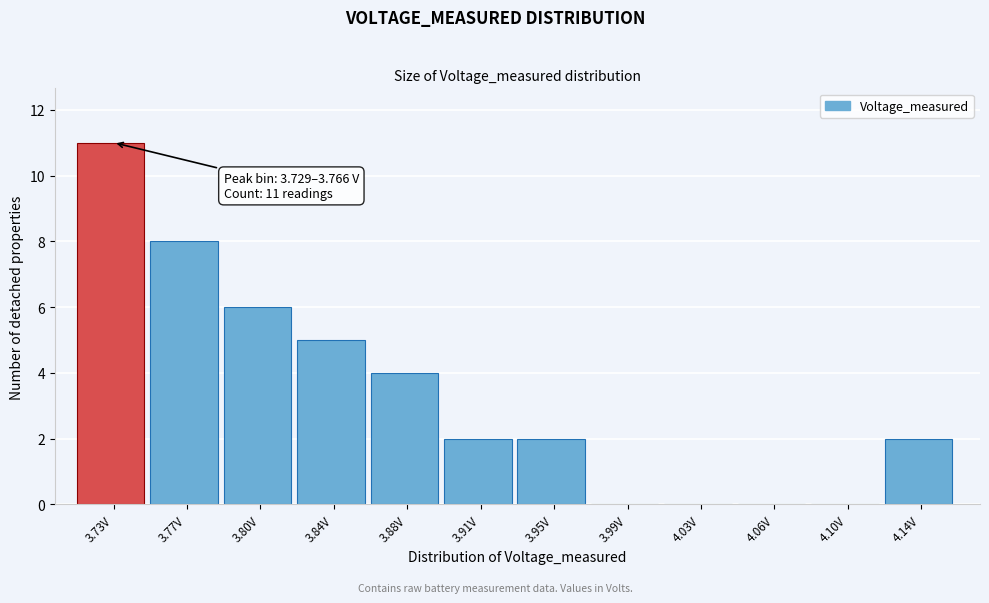

Reading left to right, list all the values displayed in this chart.

3.73V=11	3.77V=8	3.80V=6	3.84V=5	3.88V=4	3.91V=2	3.95V=2	3.99V=0	4.03V=0	4.06V=0	4.10V=0	4.14V=2